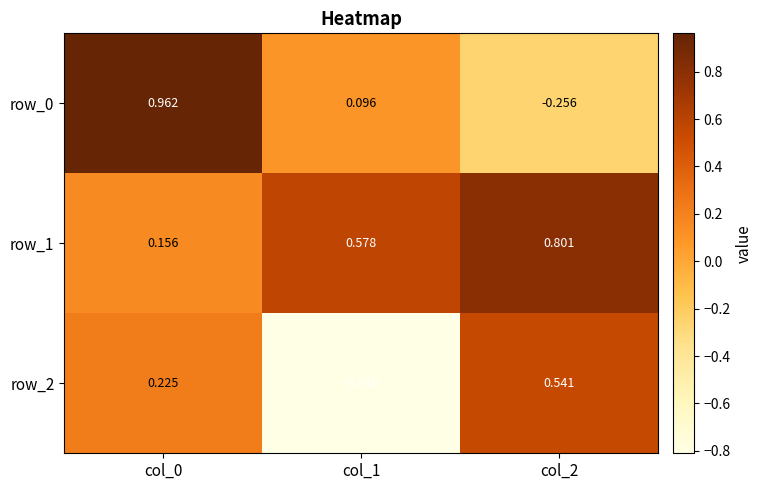

Is the value of row_2 at col_1 greater than the value of row_1 at col_2?

No